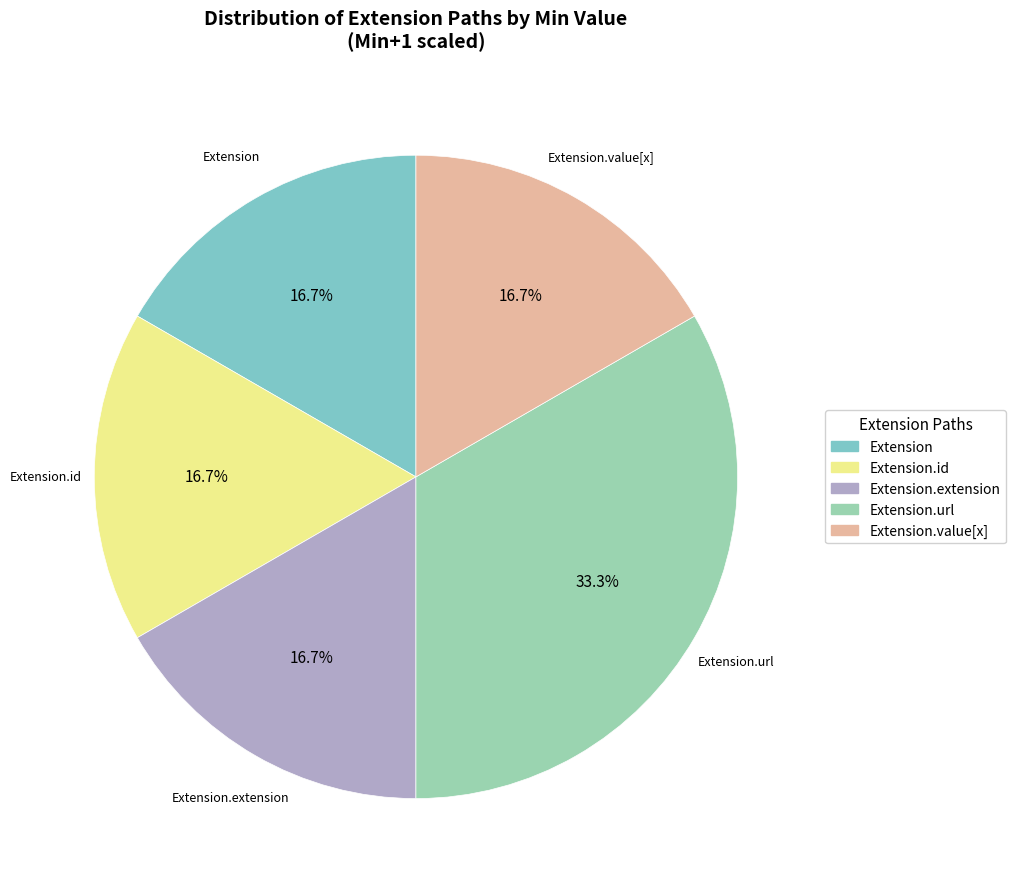

Count the number of slices in the pie.

5